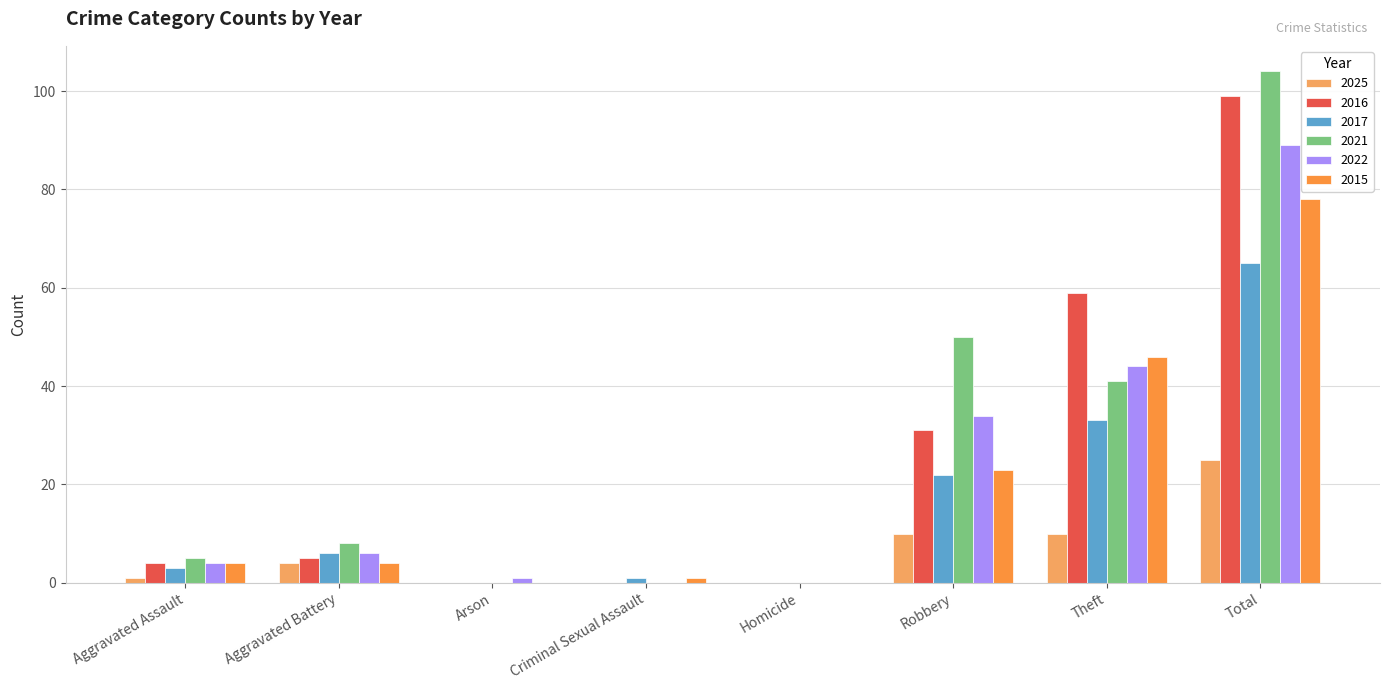

What is the sum of the 2016 values at Aggravated Battery and Total?

104